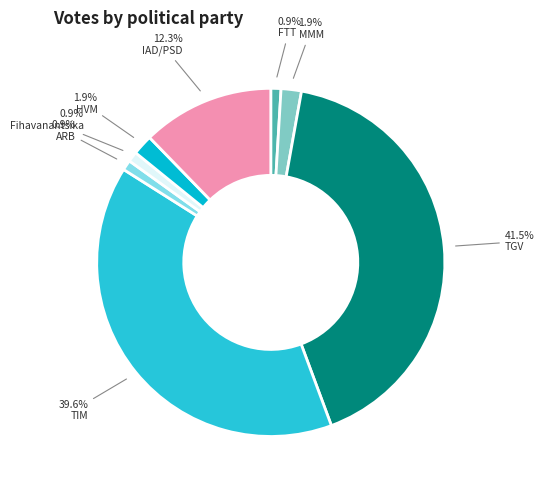

Is it true that ARB is 1% of the pie?

True